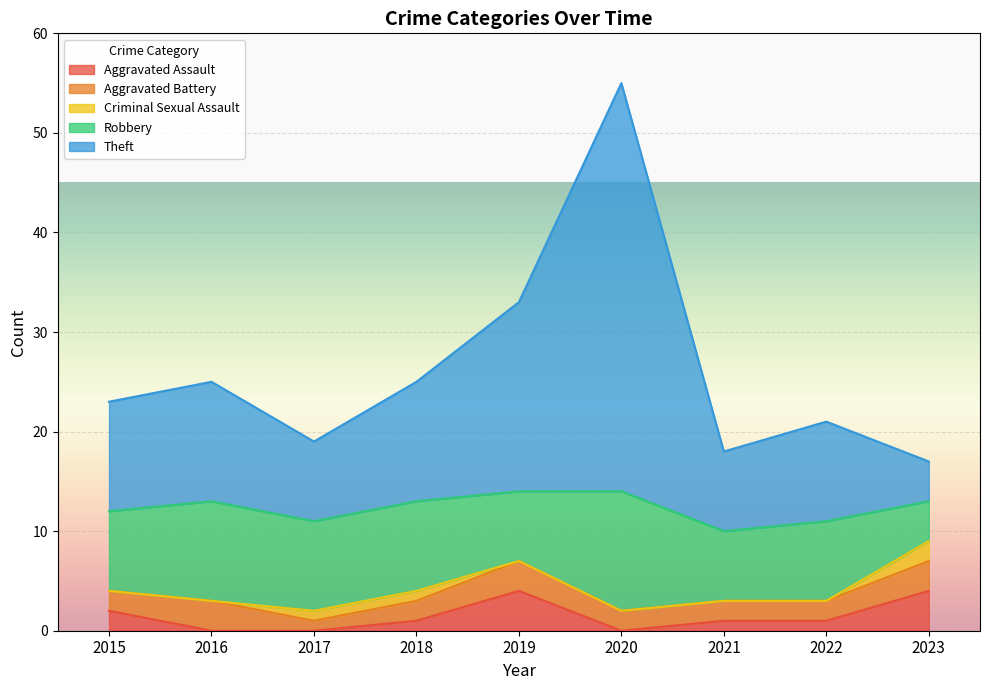

The value of Aggravated Battery at 2023 is 3. True or false?

True